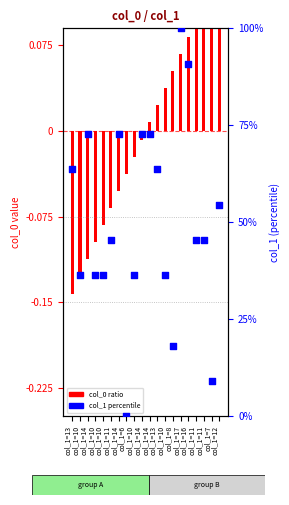

What are all the series names shown in the legend?

col_0 ratio, col_1 percentile